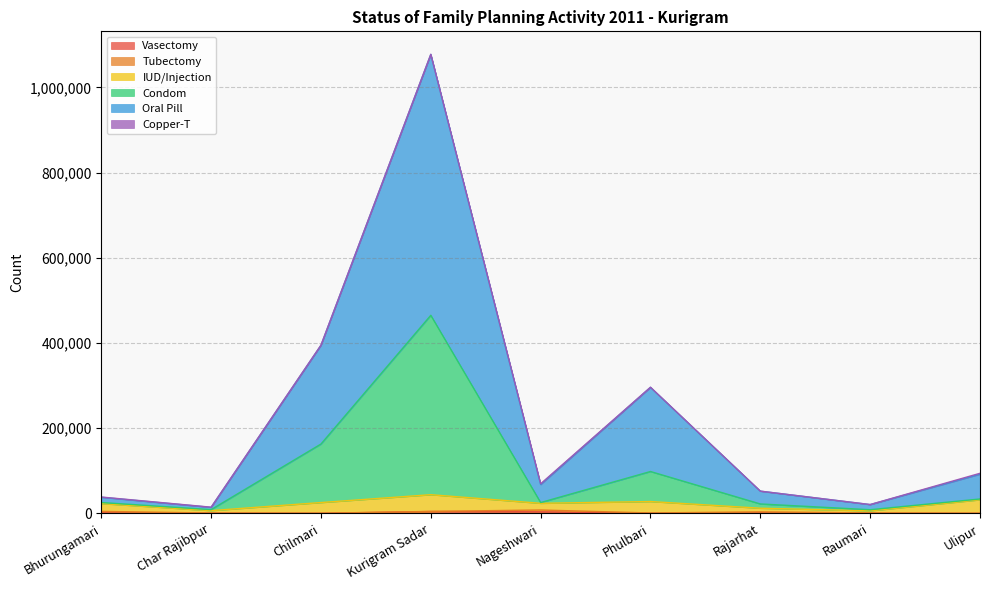

What is the minimum value shown in the chart?

180